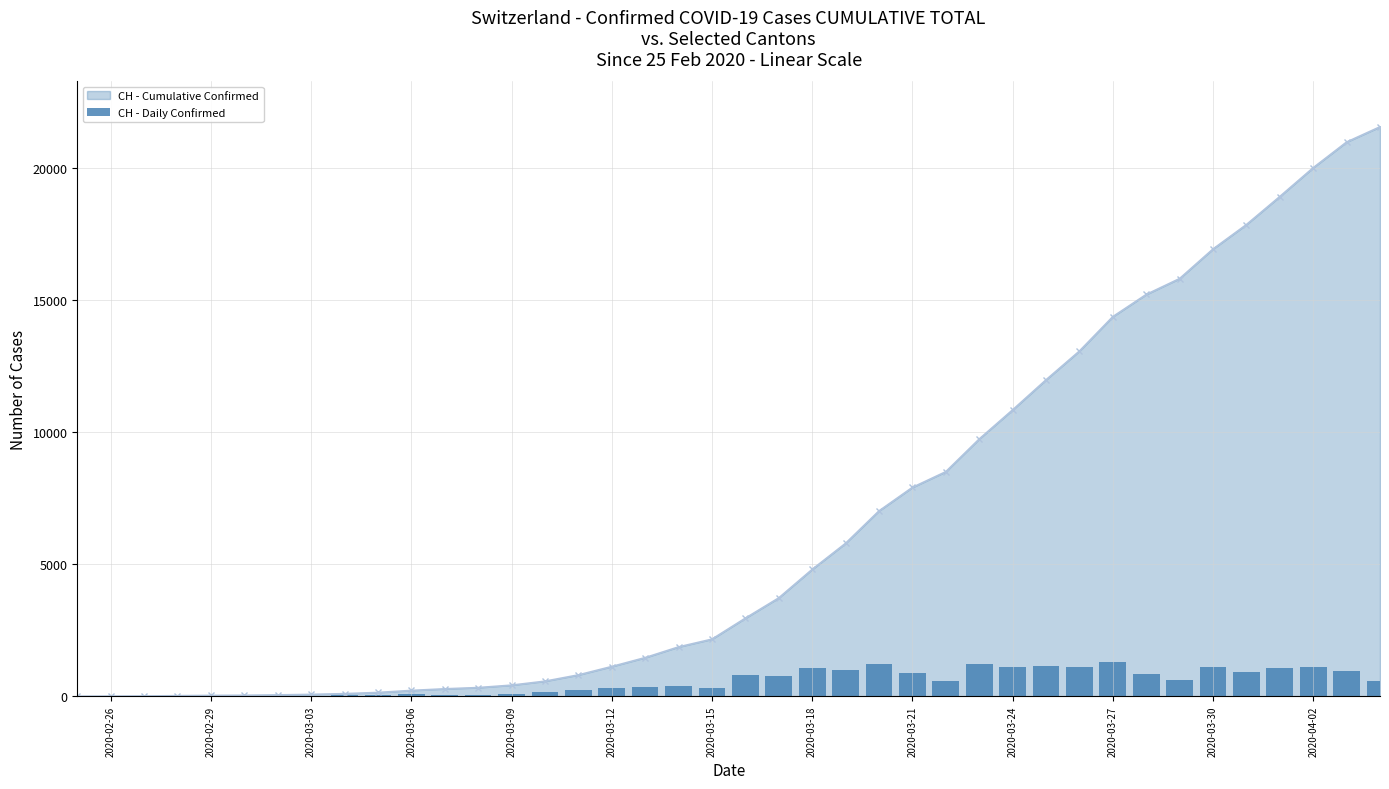

What is the highest value of the CH - Cumulative Confirmed series?

21554